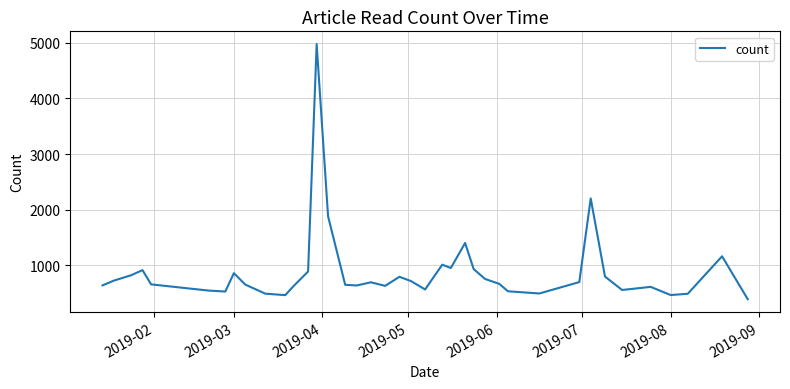

What is the smallest value displayed?

392